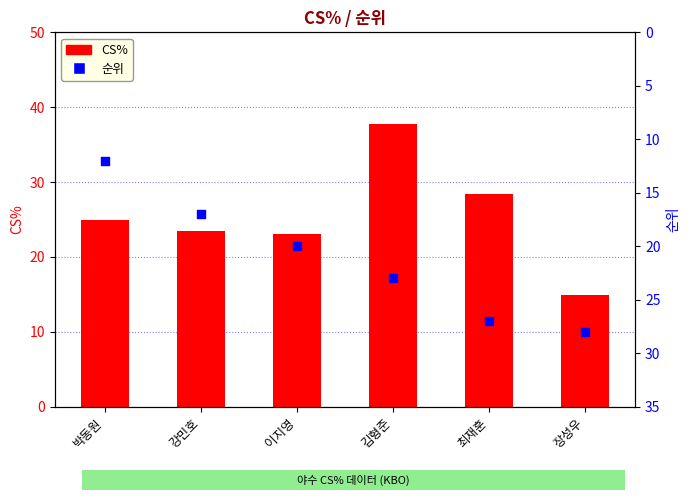

At which category is the sum across all series the highest?

김형준